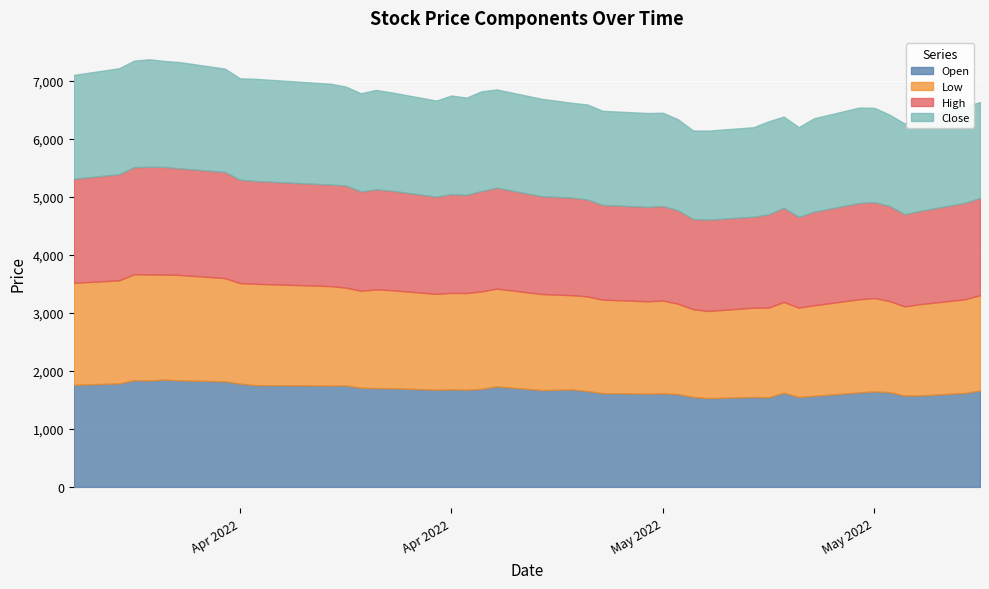

What is the difference between the Close values at 26 and 19?

153.3